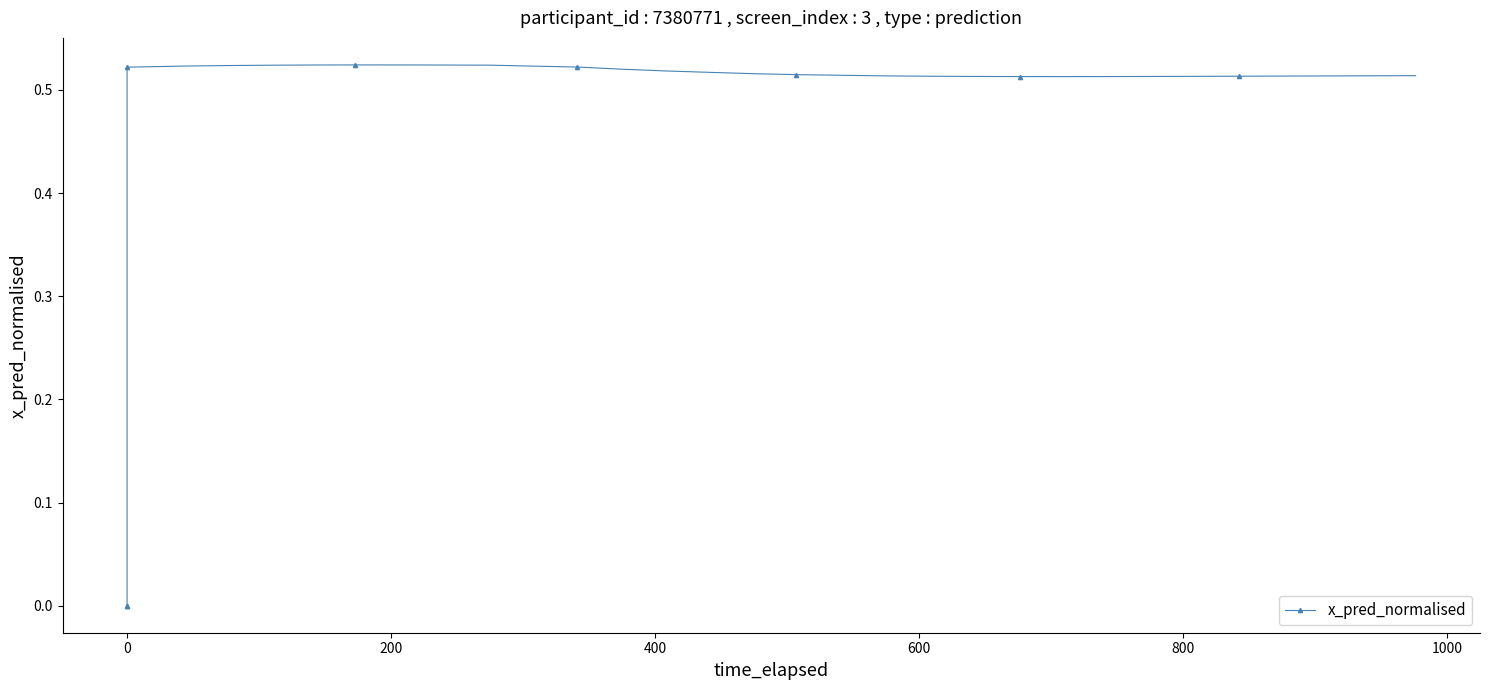

True or false: the data shows 0.3 at 0.

False